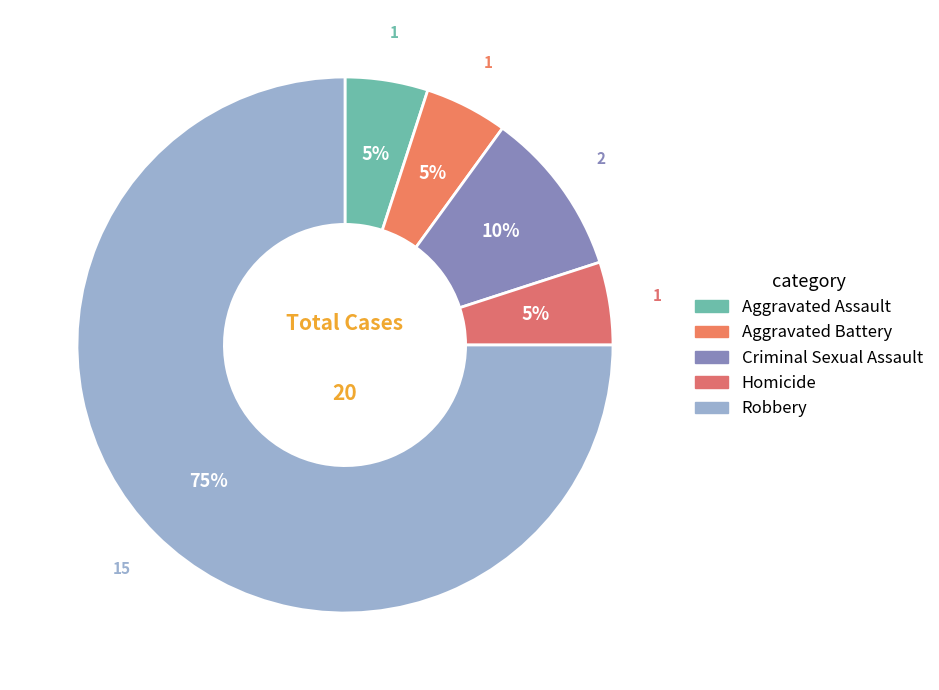

What percentage is the Criminal Sexual Assault slice, to the nearest percent?

10%